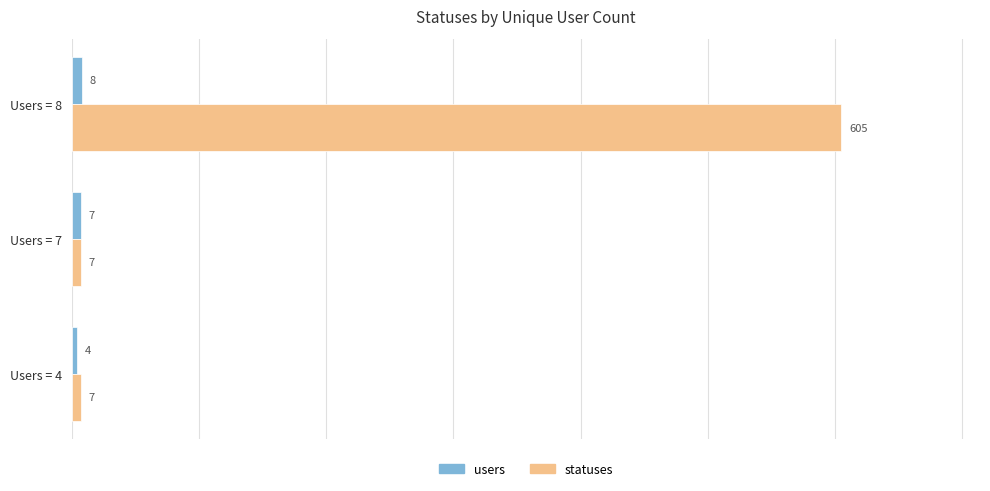

What is the difference between the maximum and minimum values in the statuses series?

598